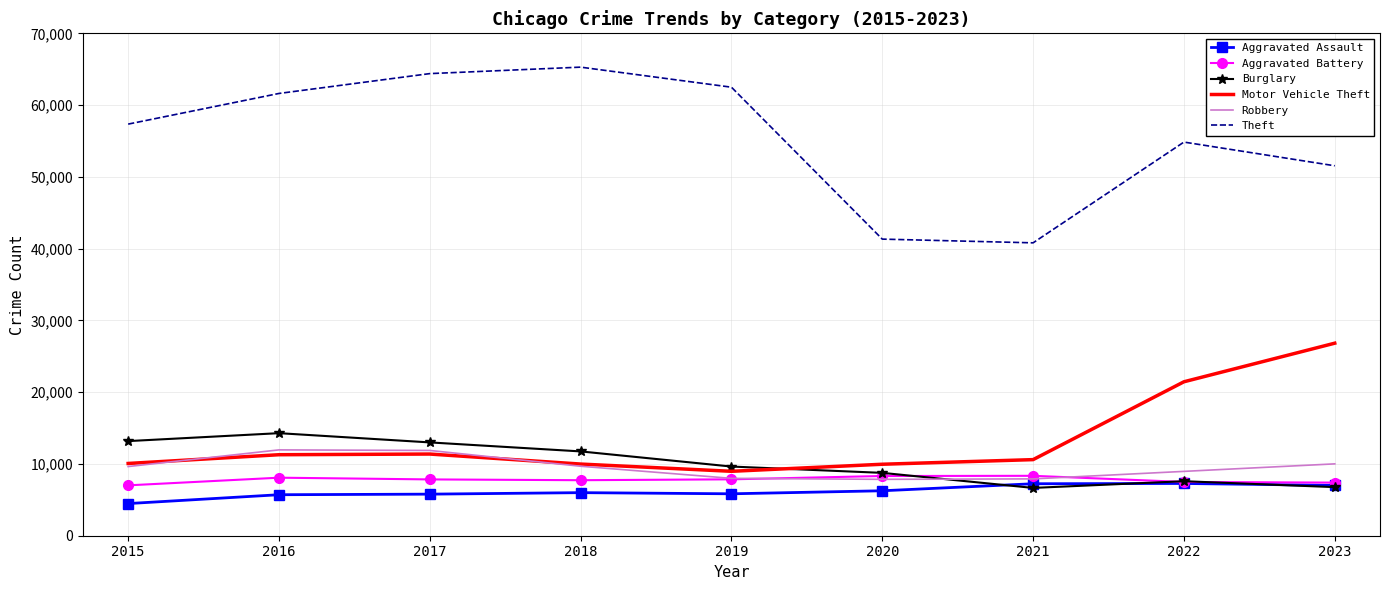

At which category does Burglary reach its first local peak?

2016